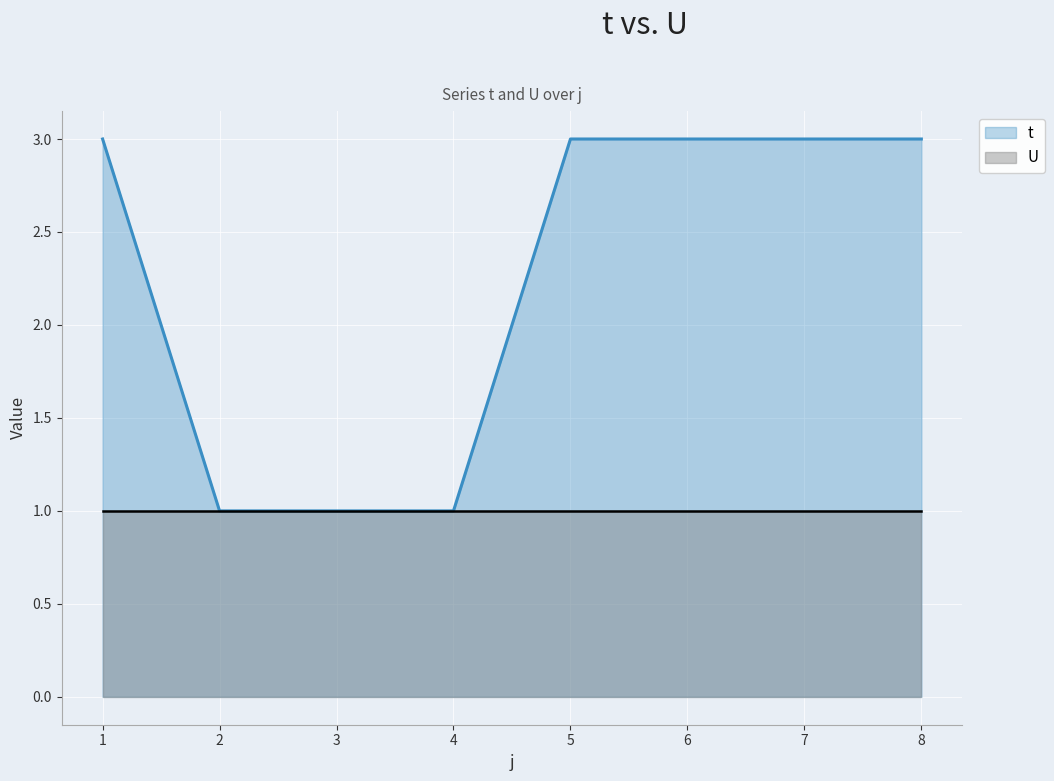

How many data points are less than 3?

3